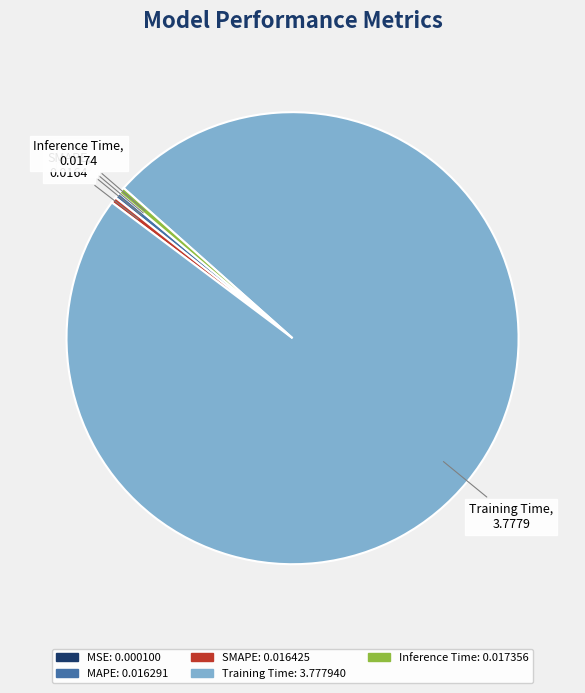

Which slice is the largest?

Training Time